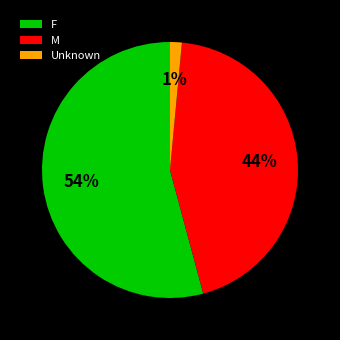

Do Unknown and M together represent more than half of the pie?

No